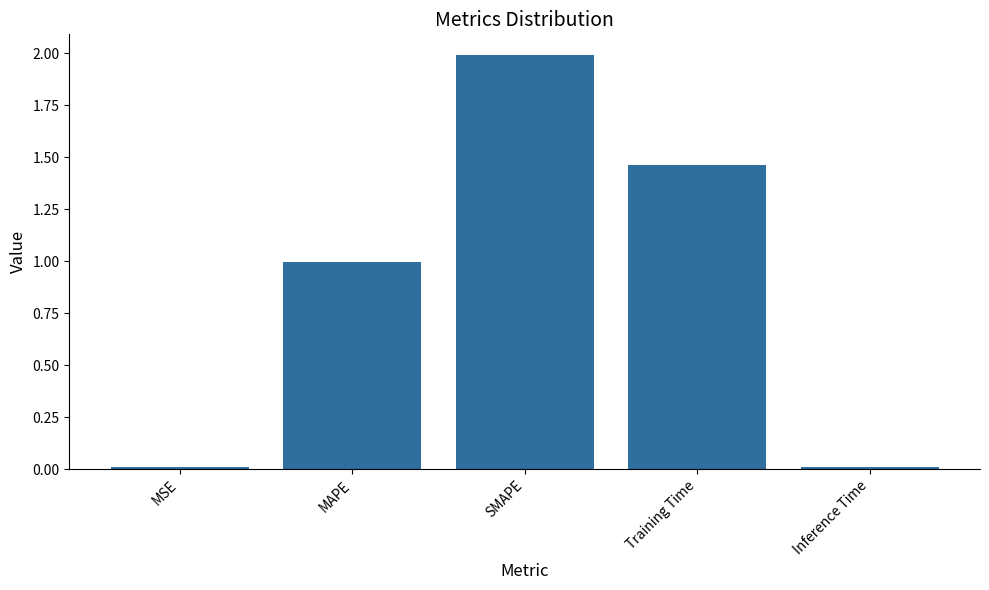

The chart shows a value of 0.0 at MSE. True or false?

True